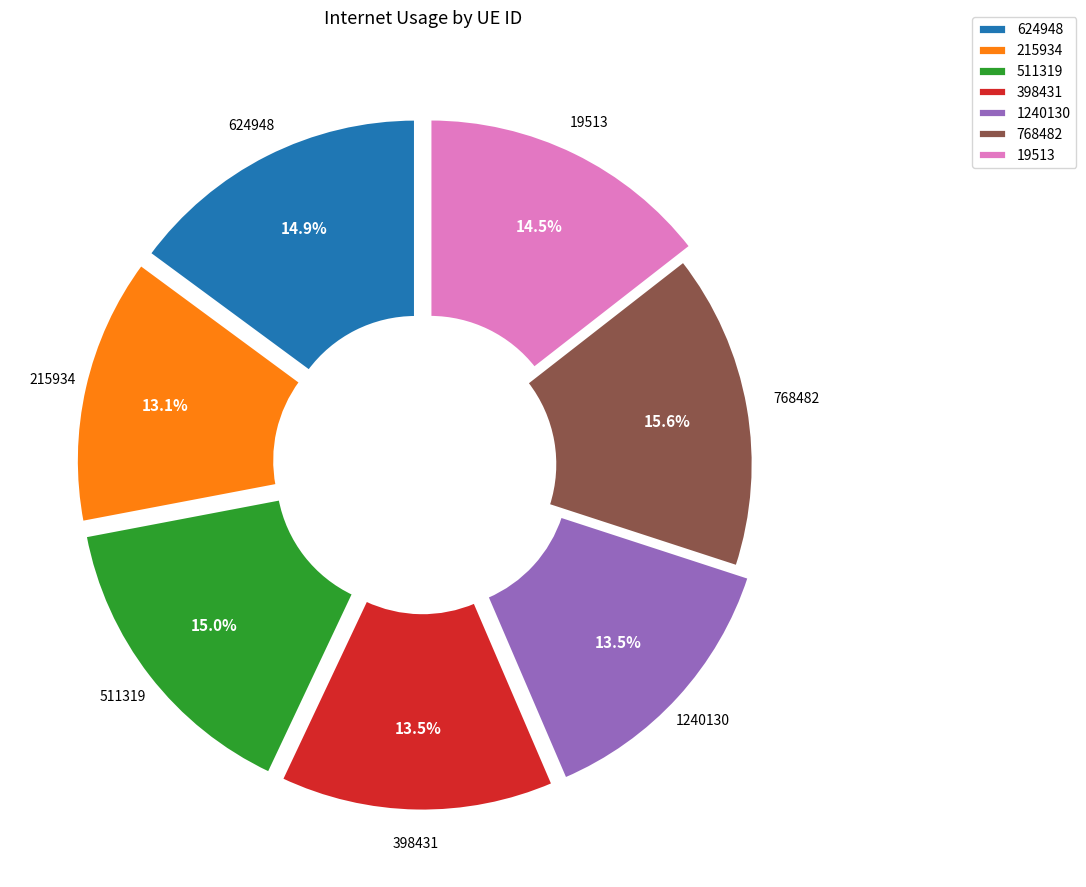

To the nearest percent, what is the combined percentage of 215934 and 768482?

29%